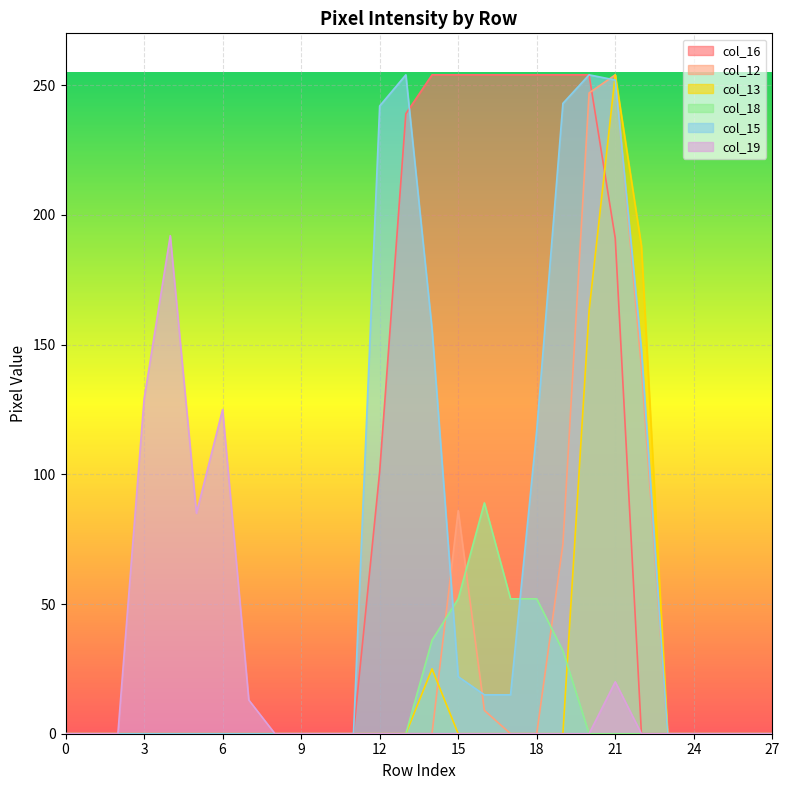

List the labels in order of col_18 value, largest first.

16, 15, 17, 18, 14, 19, 0, 1, 2, 3, 4, 5, 6, 7, 8, 9, 10, 11, 12, 13, 20, 21, 22, 23, 24, 25, 26, 27